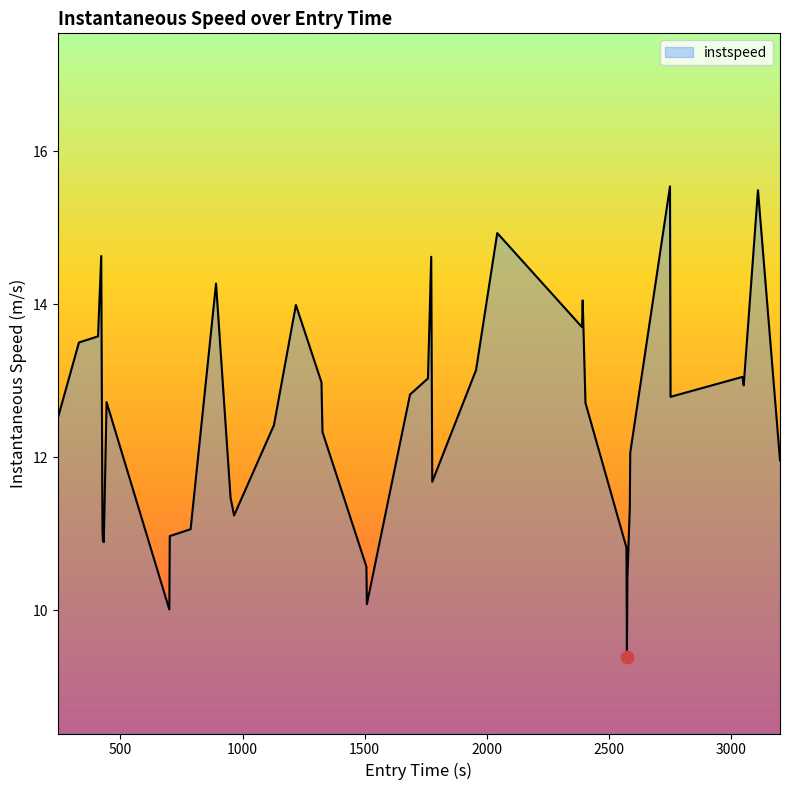

What is the smallest value displayed?

9.4